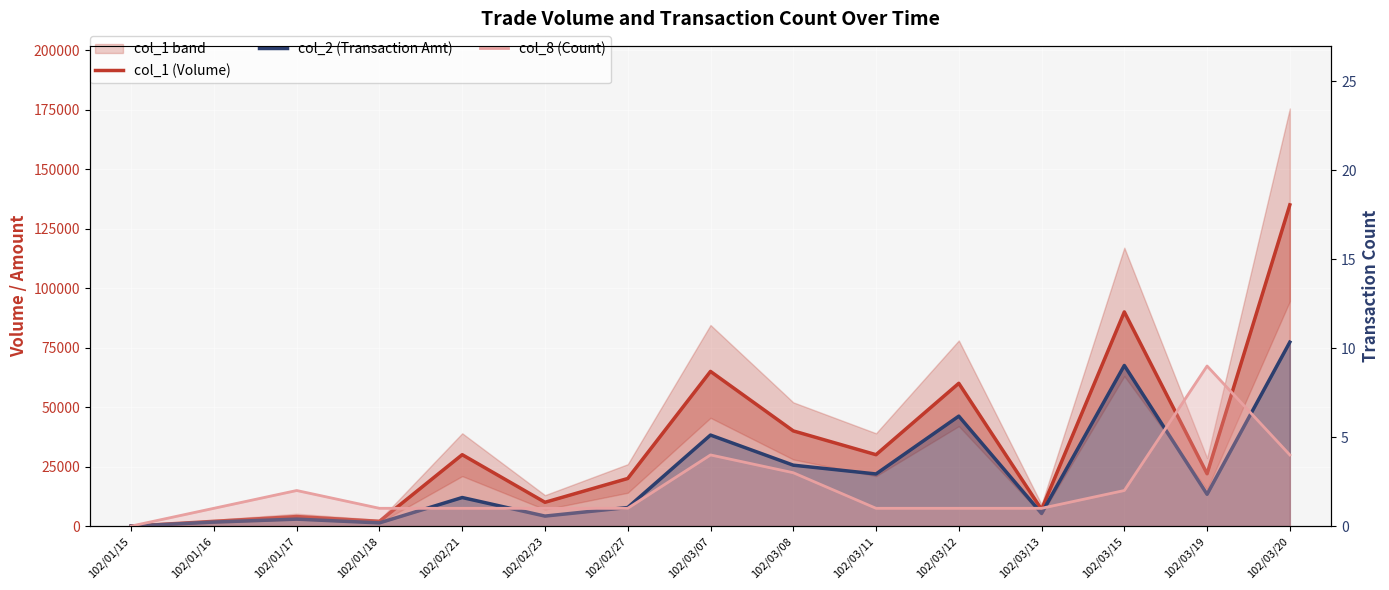

Is the value of col_8 (Count) at 102/03/12 greater than the value of col_1 (Volume) at 102/03/15?

No